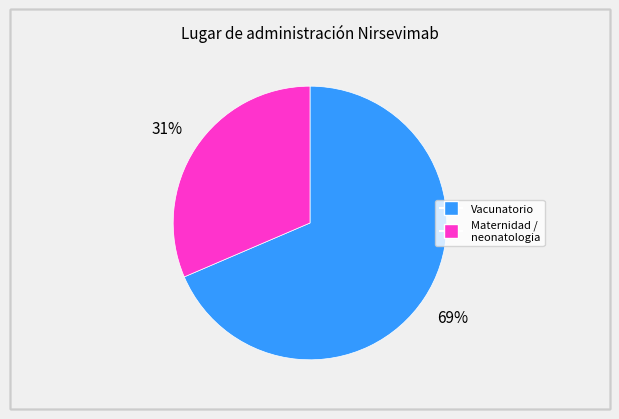

To the nearest percent, what is the average slice percentage?

50%